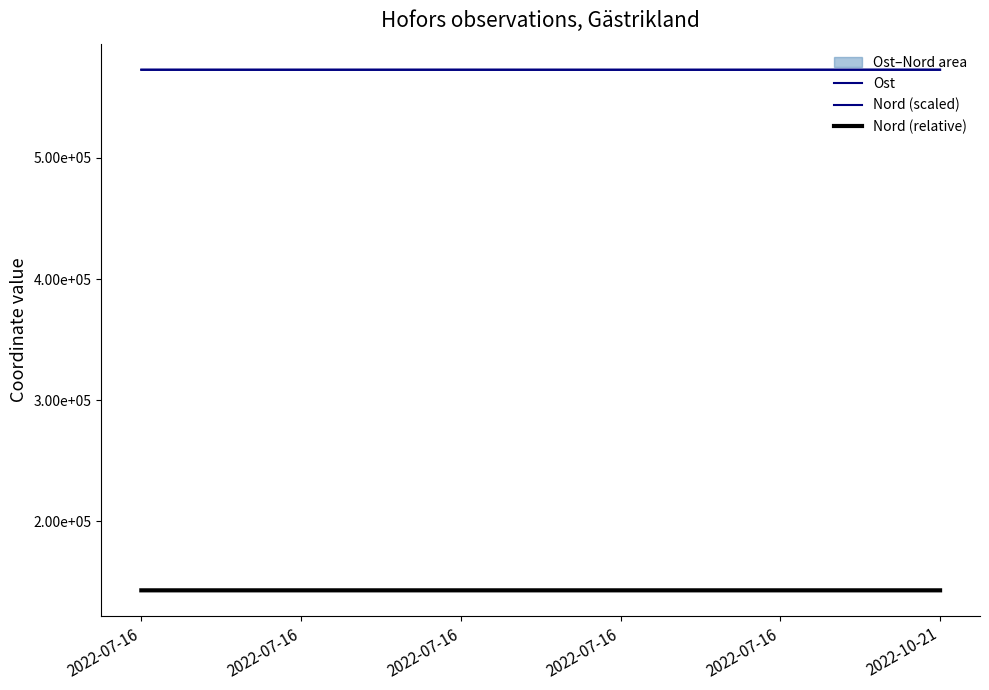

The value of Ost at 2022-10-21 is 342815.6. True or false?

False